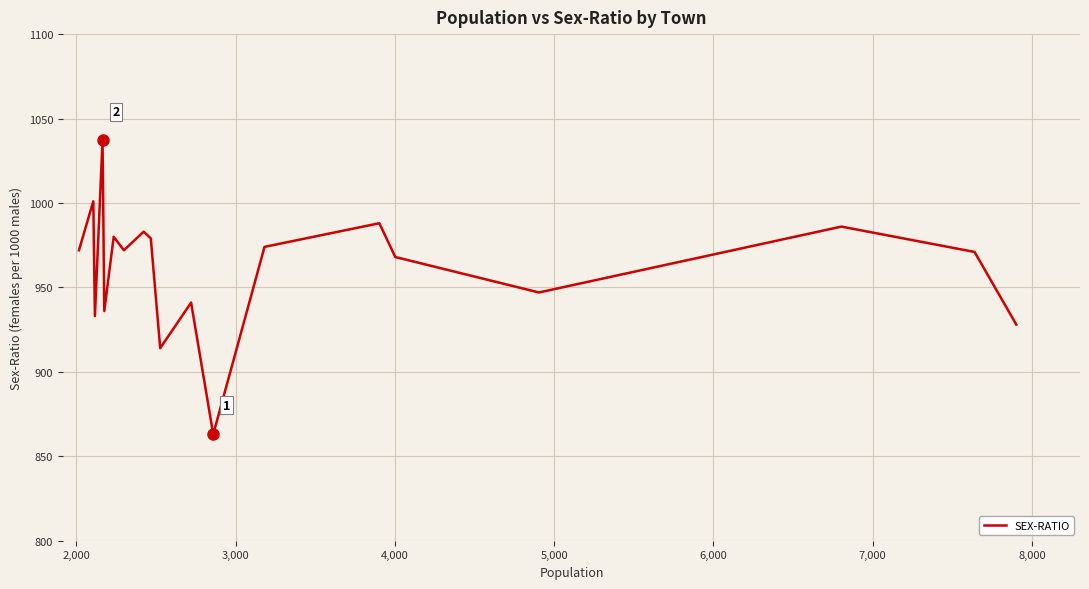

What is the maximum value shown in the chart?

1037